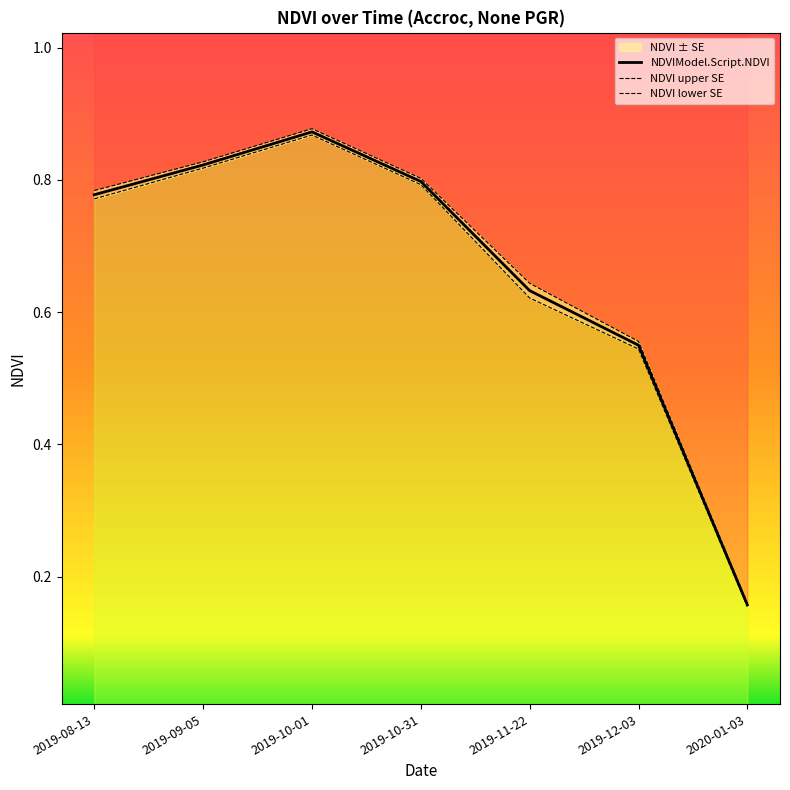

What is the difference between the maximum and minimum values?

0.7